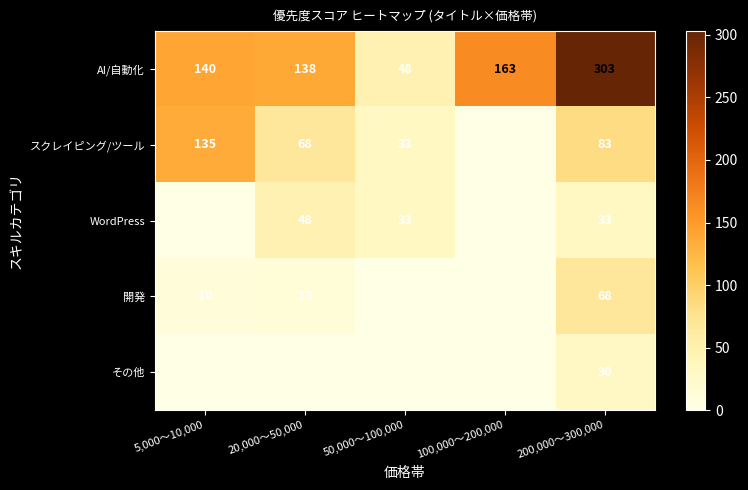

Is the value of AI/自動化 at 5,000〜10,000 greater than the value of 開発 at 200,000〜300,000?

Yes